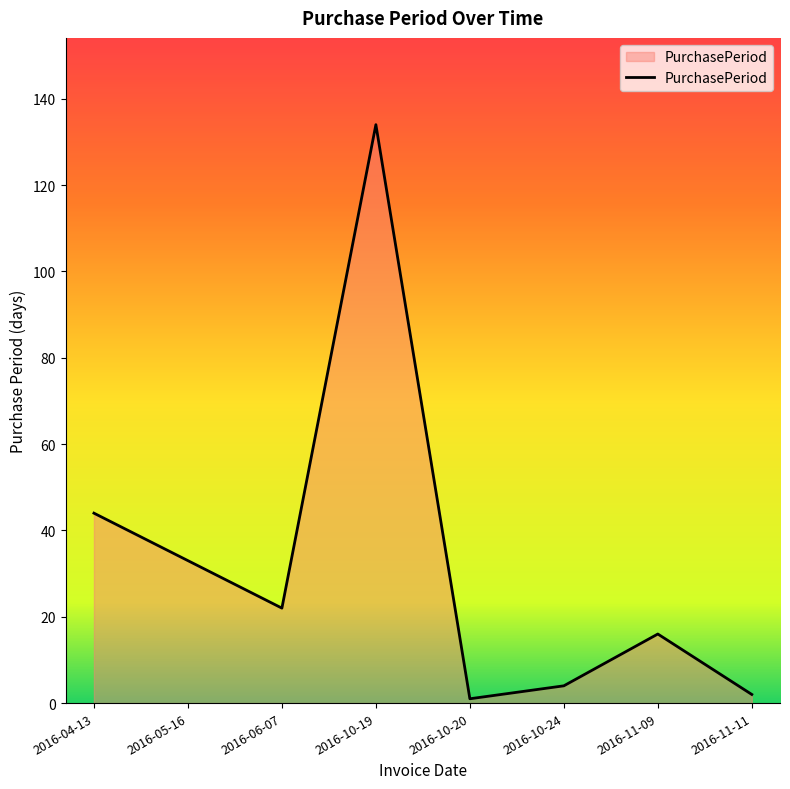

Reading left to right, transcribe all the data shown in this chart.

2016-04-13=44	2016-05-16=33	2016-06-07=22	2016-10-19=134	2016-10-20=1	2016-10-24=4	2016-11-09=16	2016-11-11=2